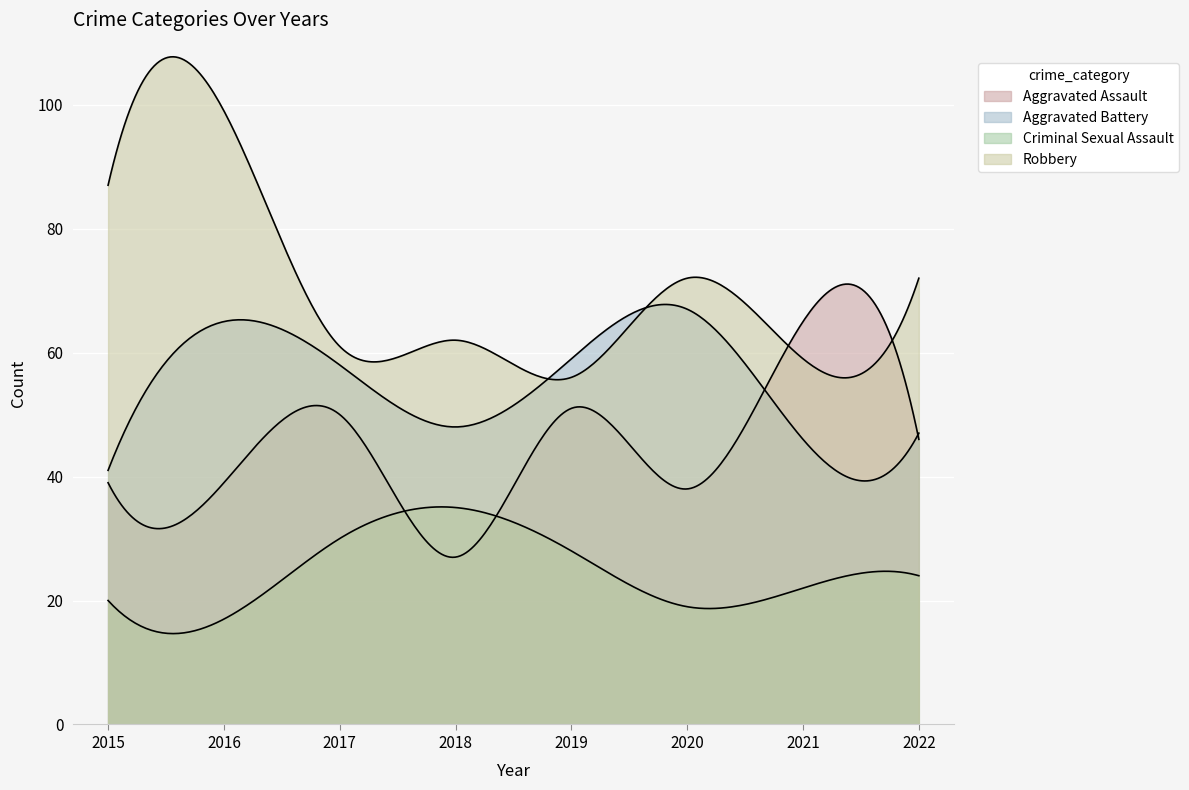

What are all the series names shown in the legend?

Aggravated Assault, Aggravated Battery, Criminal Sexual Assault, Robbery